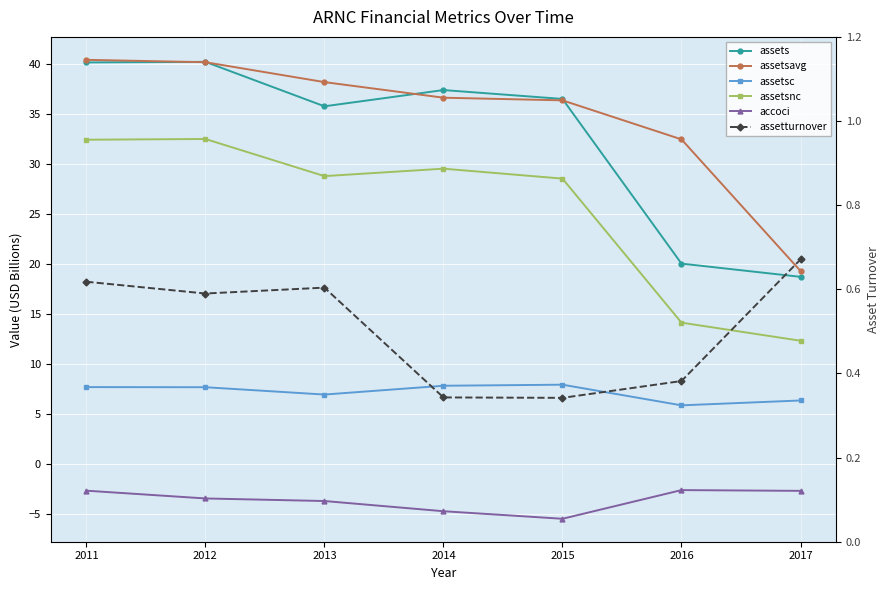

In assetturnover, how many points are higher than both neighbors (excluding endpoints)?

1